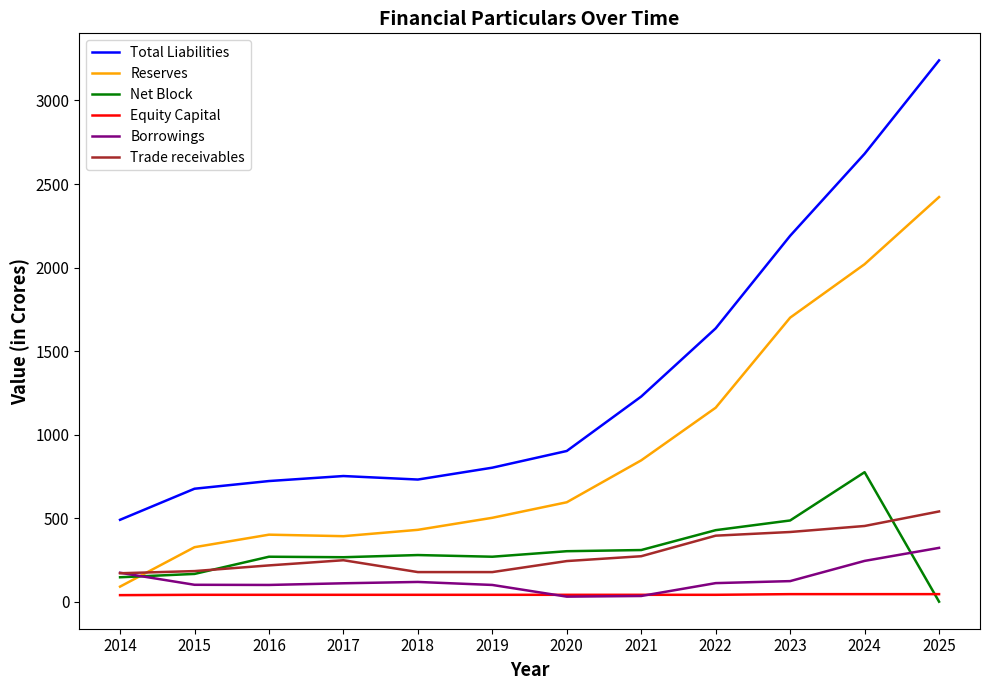

Is it true that Net Block equals 269 at 2019?

True